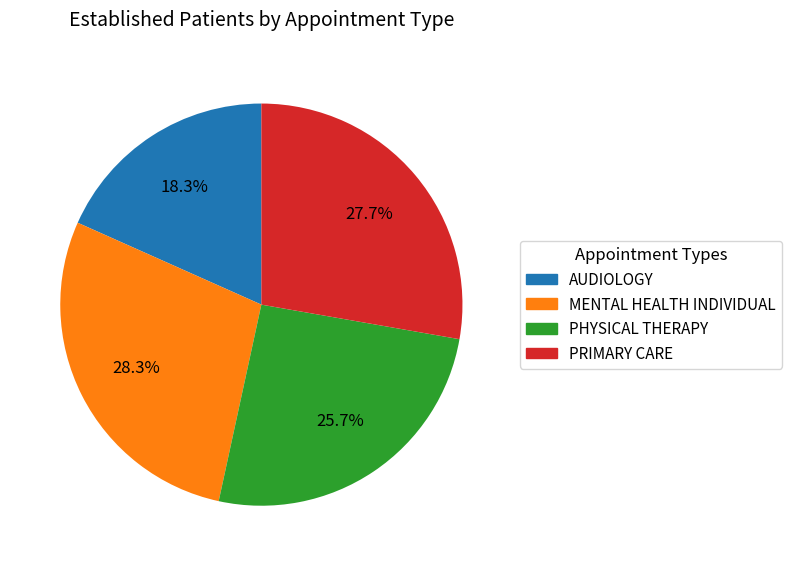

What portion of the pie excludes AUDIOLOGY?

81.7%